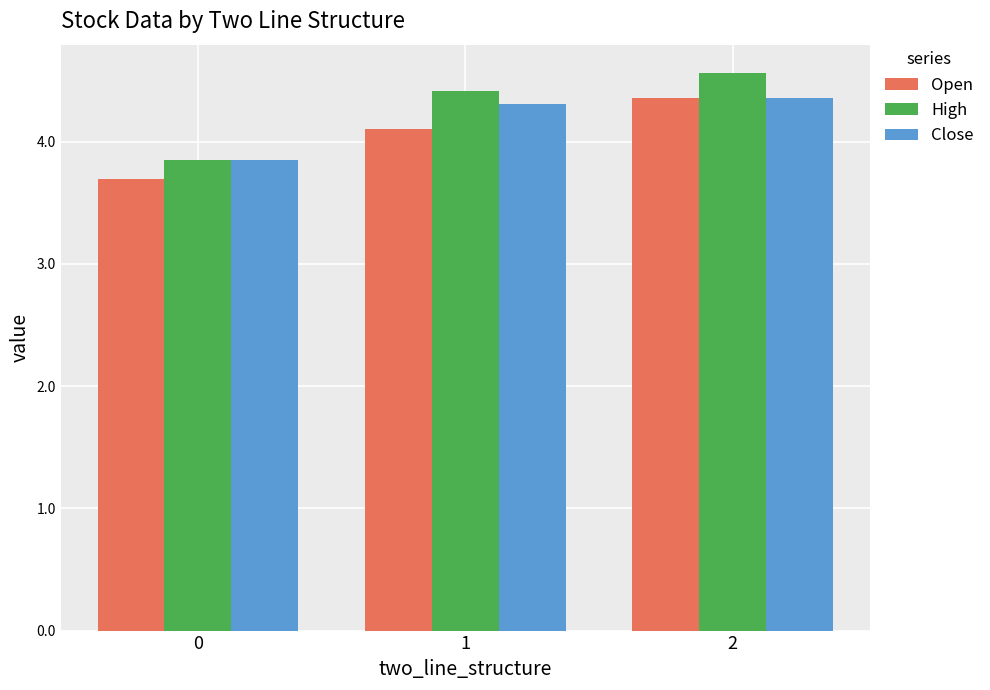

At which label does Close first exceed 4?

1